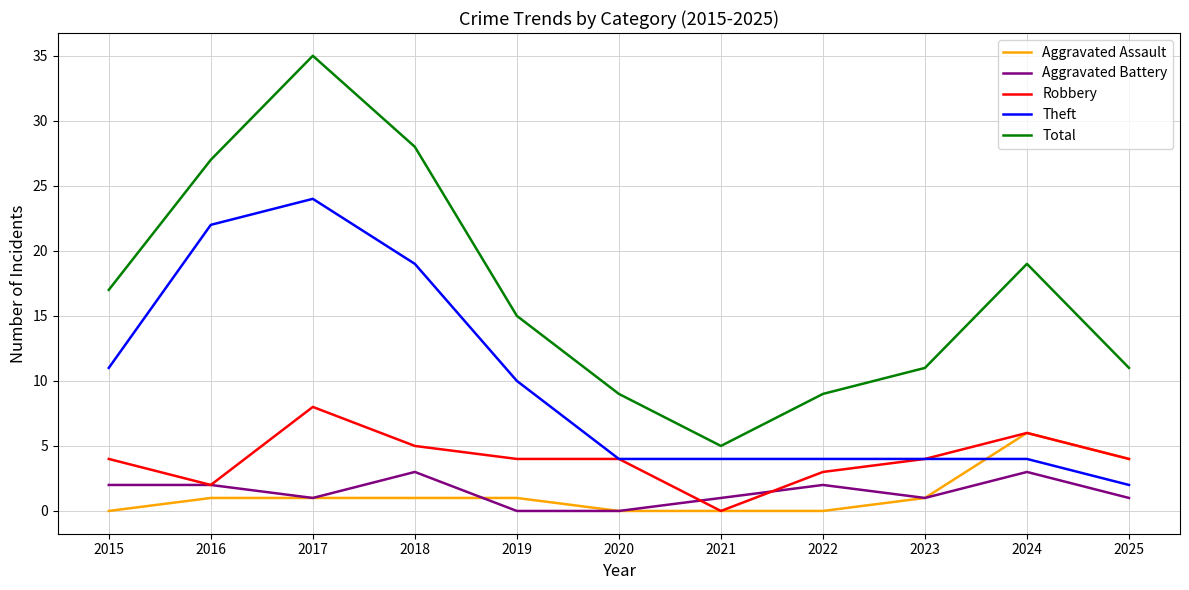

Reading right to left, extract all data points from this chart.

Aggravated Assault: 2025=4	2024=6	2023=1	2022=0	2021=0	2020=0	2019=1	2018=1	2017=1	2016=1	2015=0
Aggravated Battery: 2025=1	2024=3	2023=1	2022=2	2021=1	2020=0	2019=0	2018=3	2017=1	2016=2	2015=2
Robbery: 2025=4	2024=6	2023=4	2022=3	2021=0	2020=4	2019=4	2018=5	2017=8	2016=2	2015=4
Theft: 2025=2	2024=4	2023=4	2022=4	2021=4	2020=4	2019=10	2018=19	2017=24	2016=22	2015=11
Total: 2025=11	2024=19	2023=11	2022=9	2021=5	2020=9	2019=15	2018=28	2017=35	2016=27	2015=17